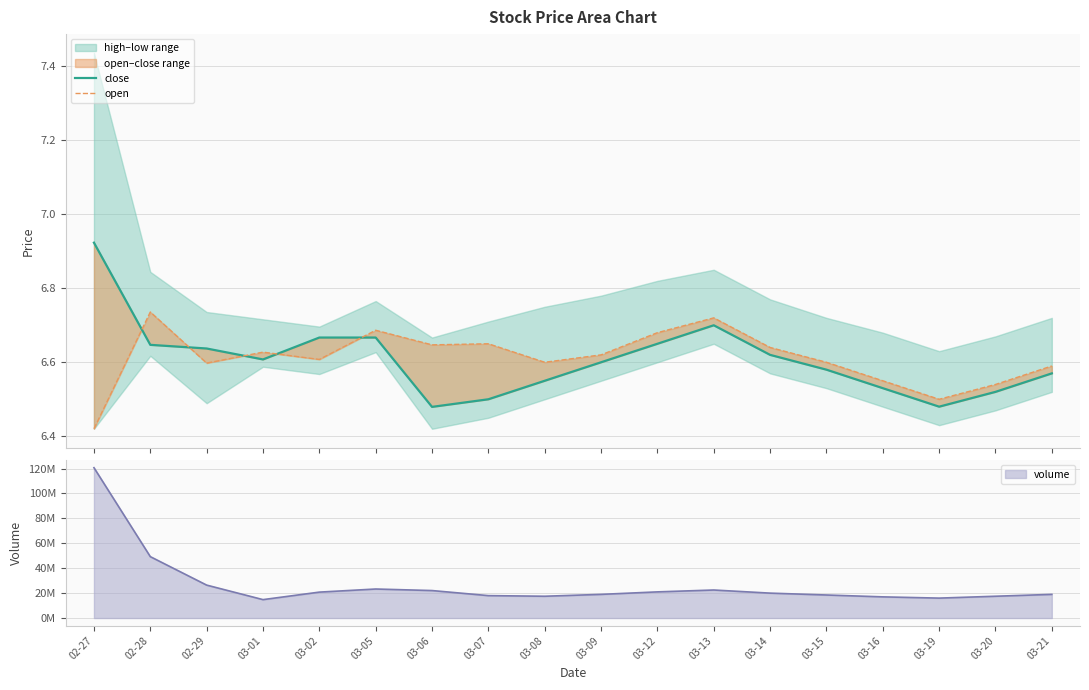

How many interior local valleys does the open series have?

5